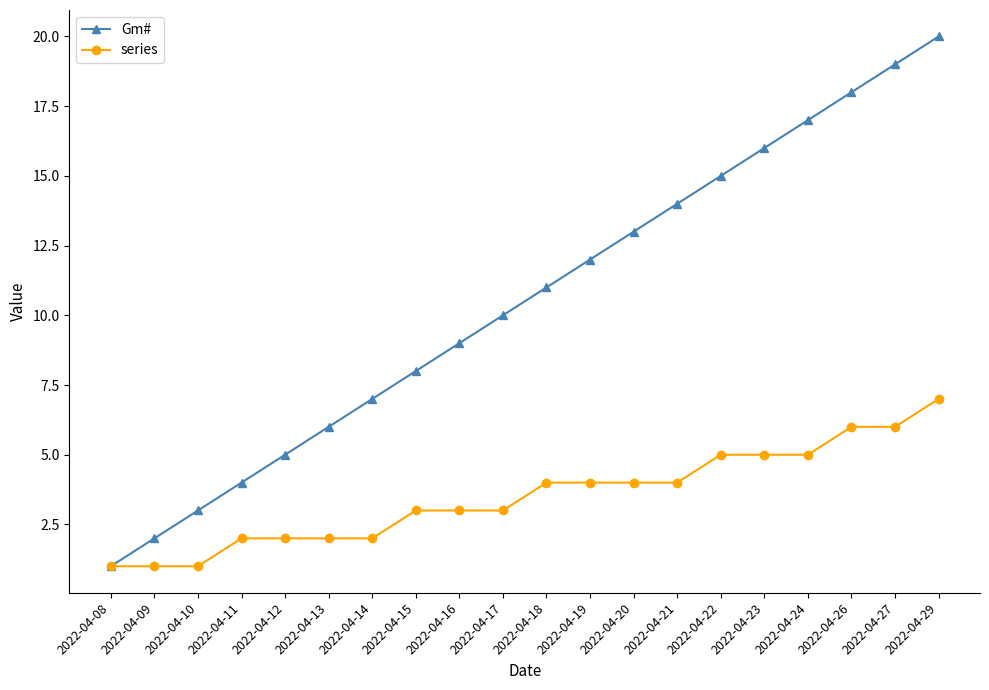

At which label does series reach its peak?

2022-04-29